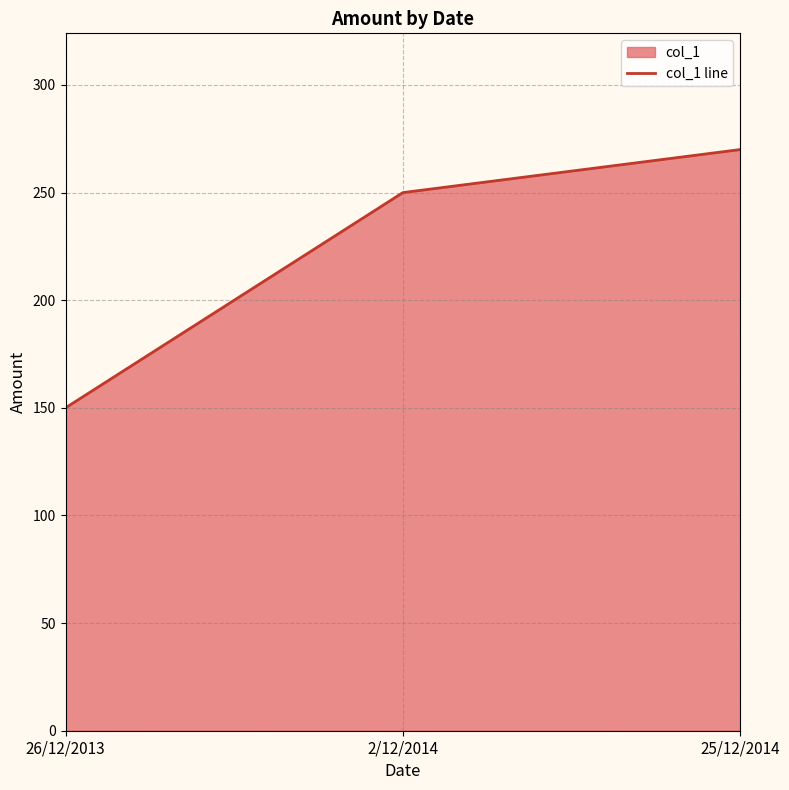

What is the sum of the values at 2/12/2014 and 26/12/2013?

400